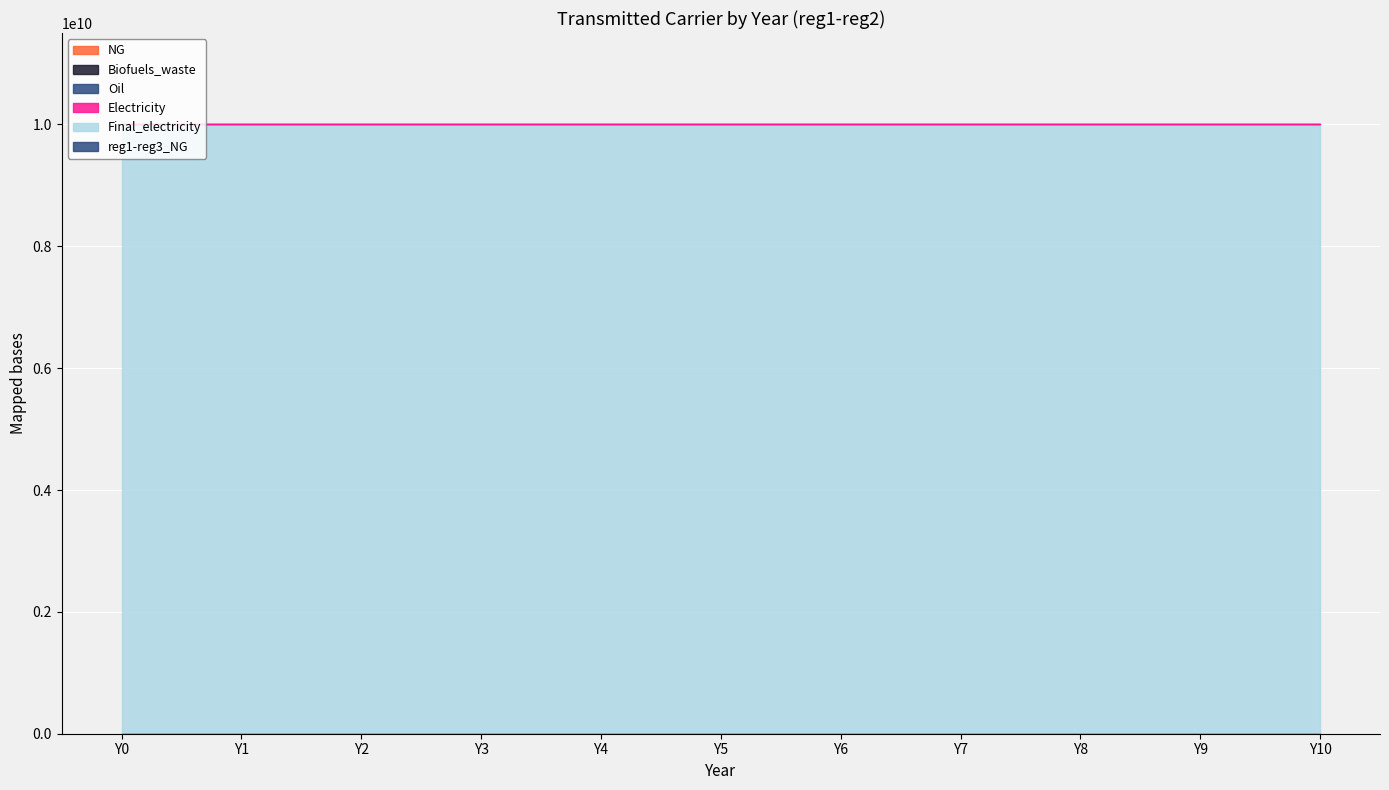

Which category has the lowest value across all series?

Y0